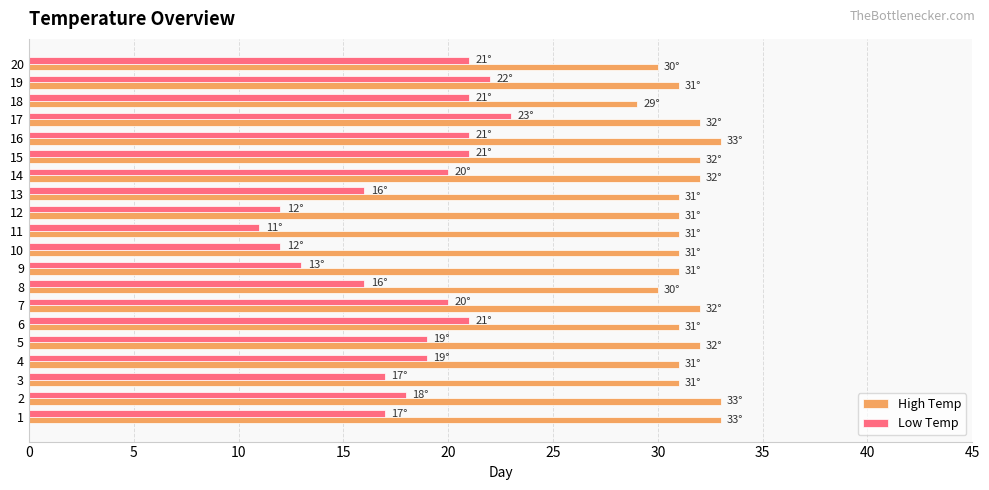

What is the difference between the maximum and minimum values in the High Temp series?

4